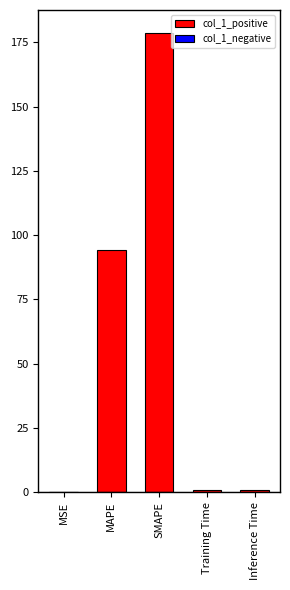

Is it true that the value at MAPE is 143.5?

False